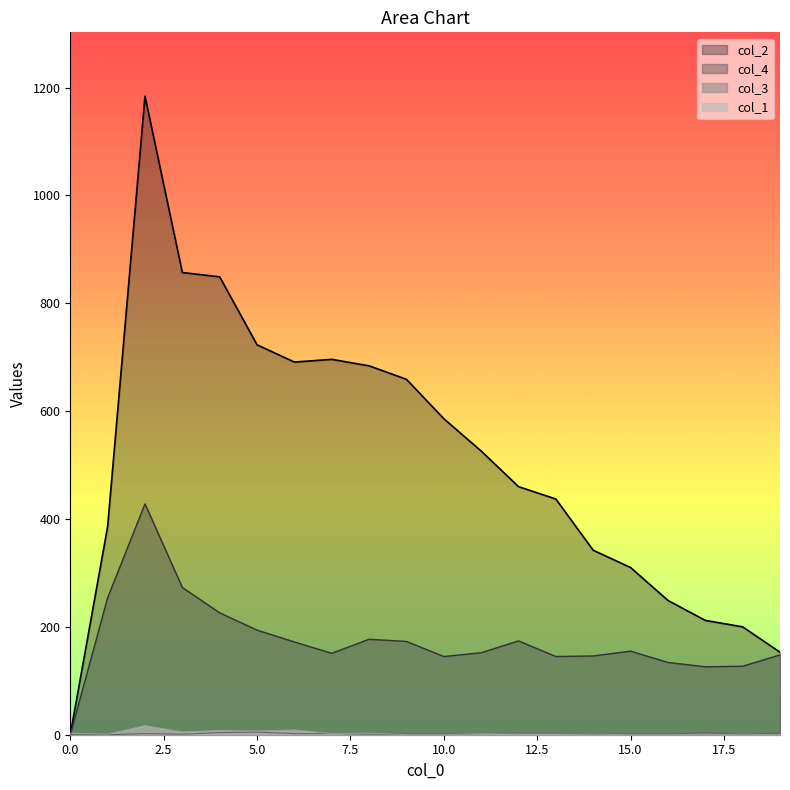

True or false: col_3 and col_4 intersect in this chart.

False